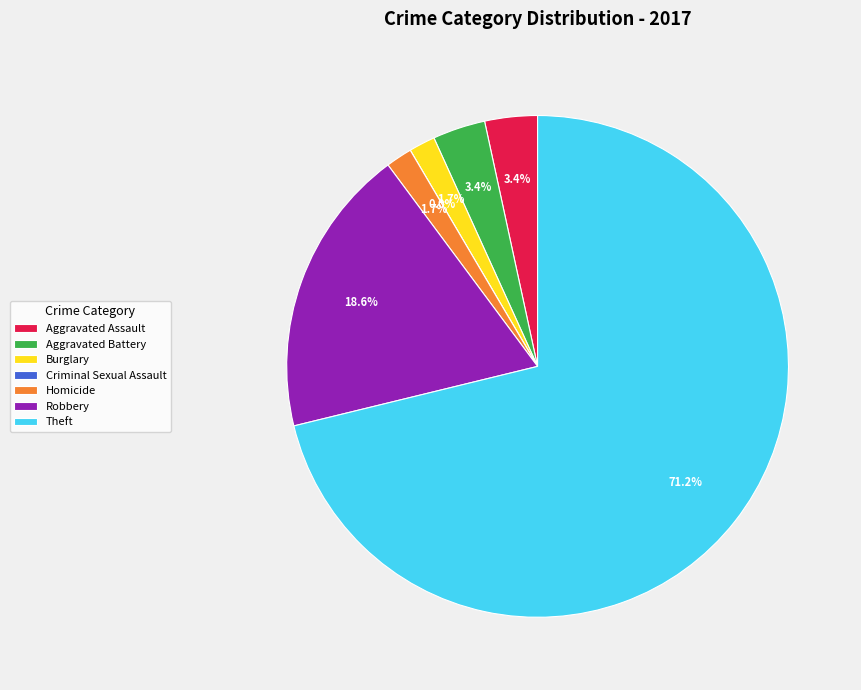

Combined, what portion of the pie is Robbery and Aggravated Assault?

22.0%